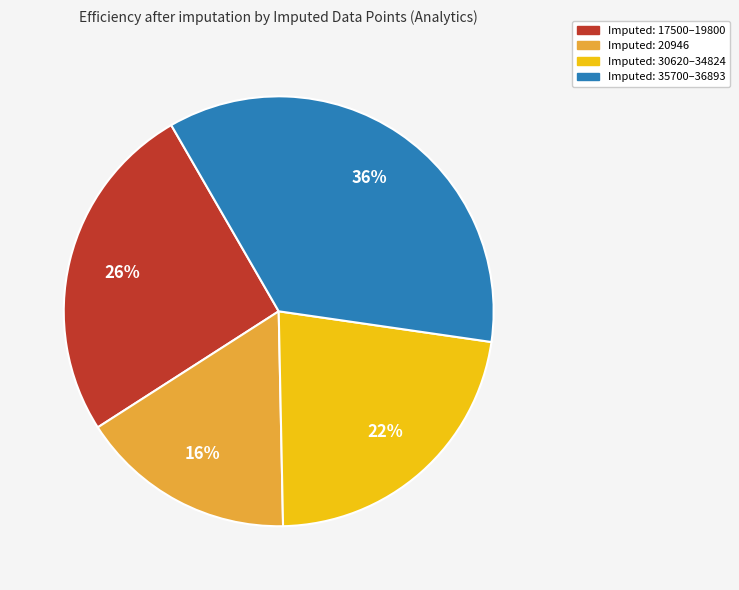

To the nearest percent, what is the average slice percentage?

25%